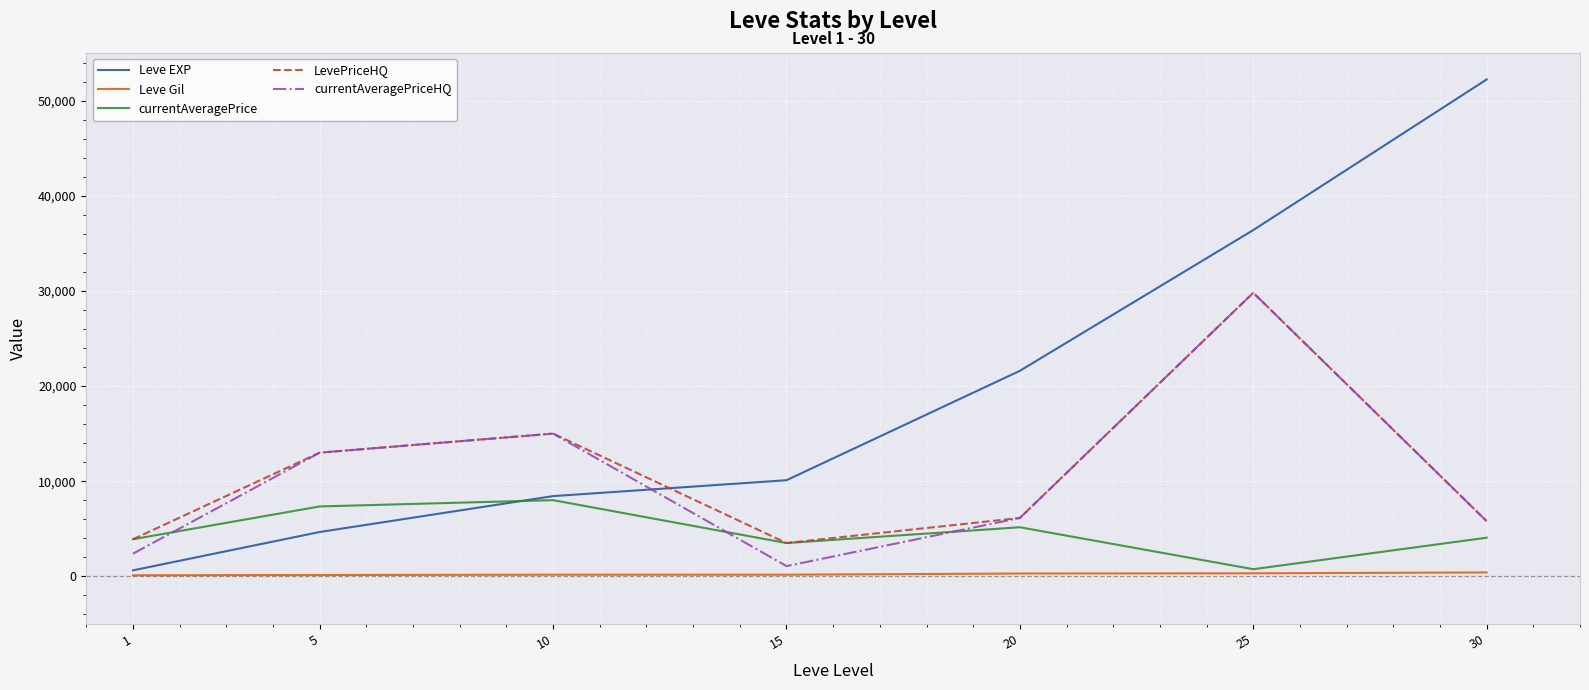

Which series has the largest total across all categories?

Leve EXP